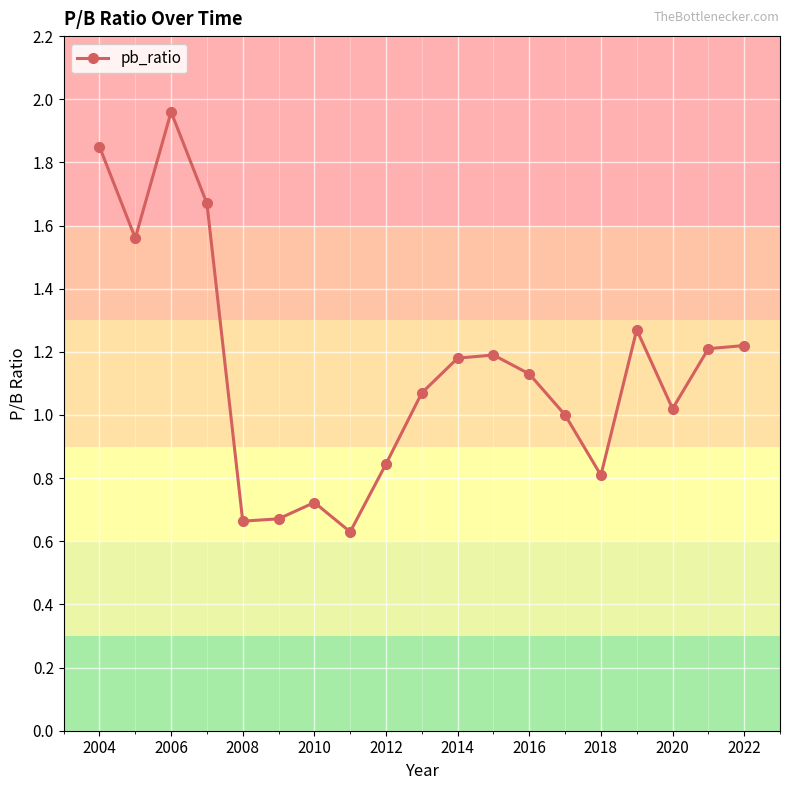

True or false: there are more than 1 points higher than both neighbors.

True